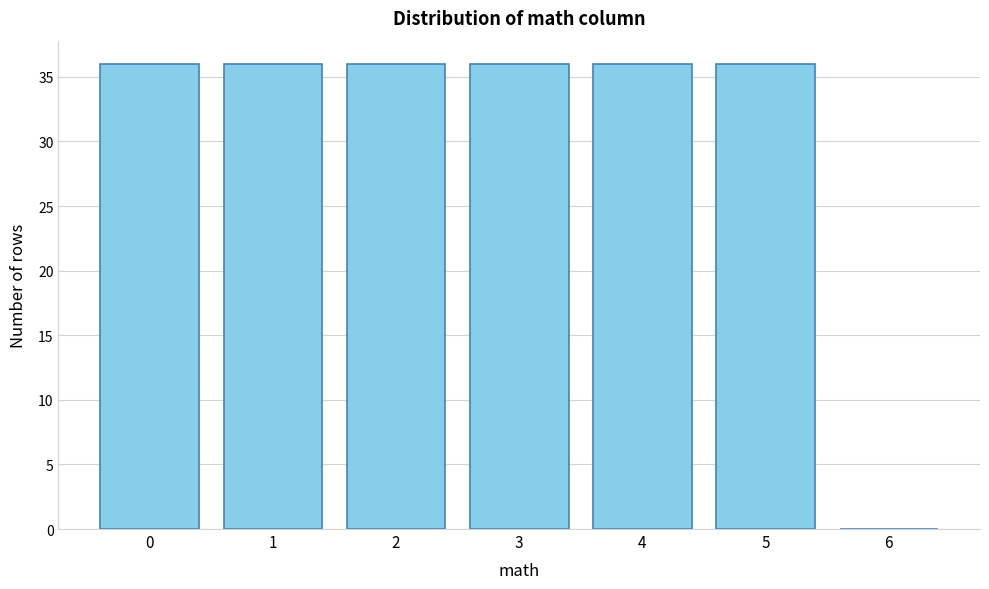

Reading left to right, what are all the values shown in this chart?

0=36	1=36	2=36	3=36	4=36	5=36	6=0